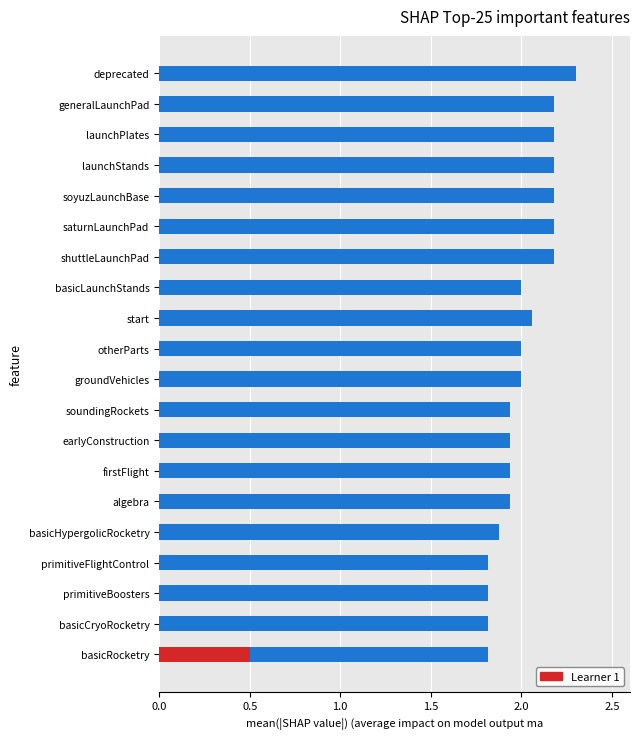

The chart shows a value of 1.9 at soundingRockets. True or false?

True